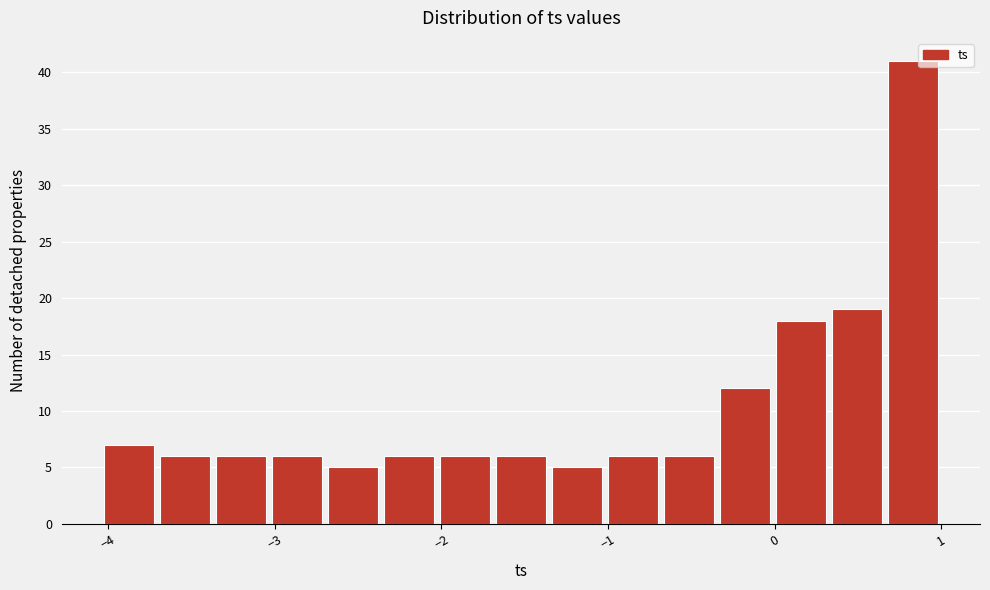

Around what value on the x-axis is the tallest bar? Give the approximate position of its centre, as read against the axis.

0.8